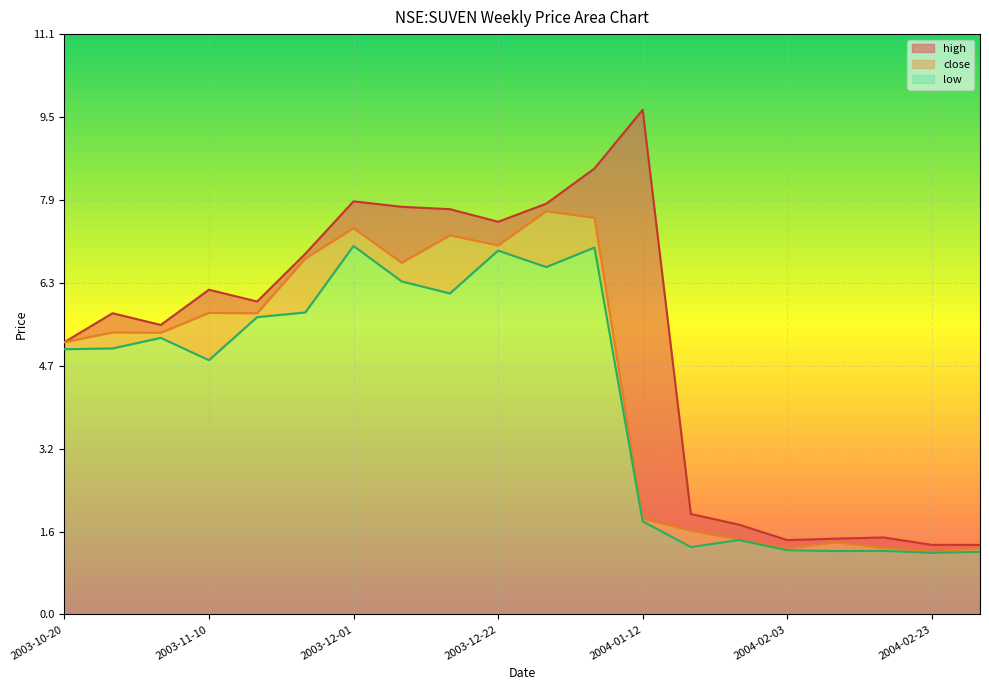

What is the difference between the second highest and second lowest values in the close series?

6.3